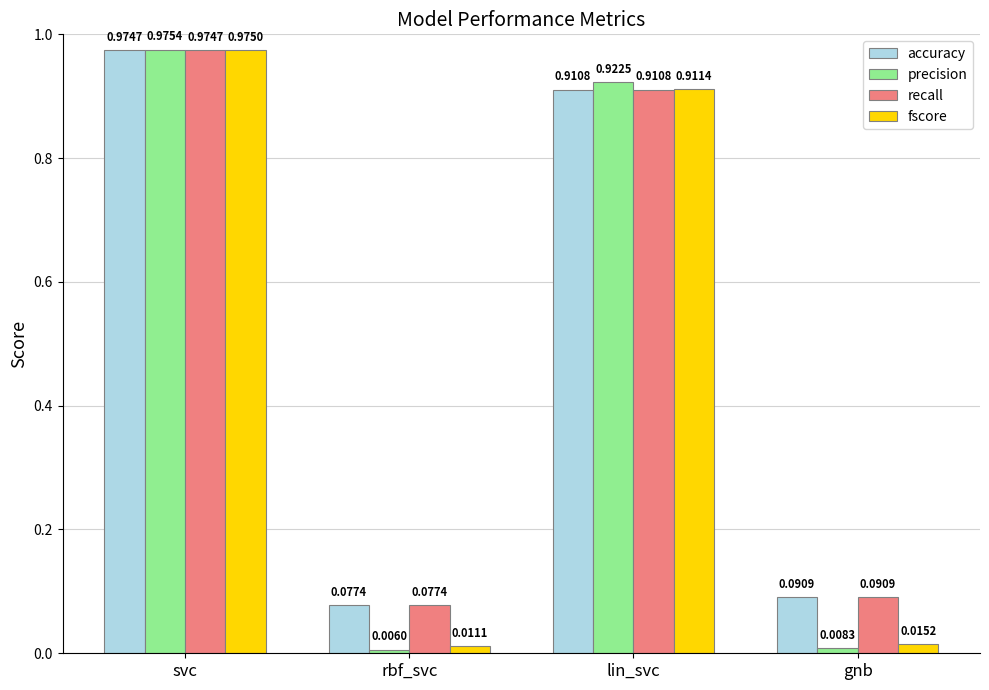

Where is precision nearest to the value 0?

rbf_svc